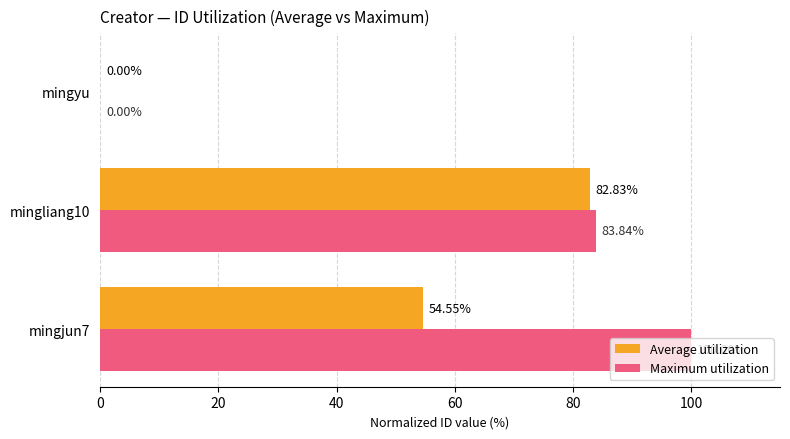

At which category is the sum across all series the highest?

mingliang10